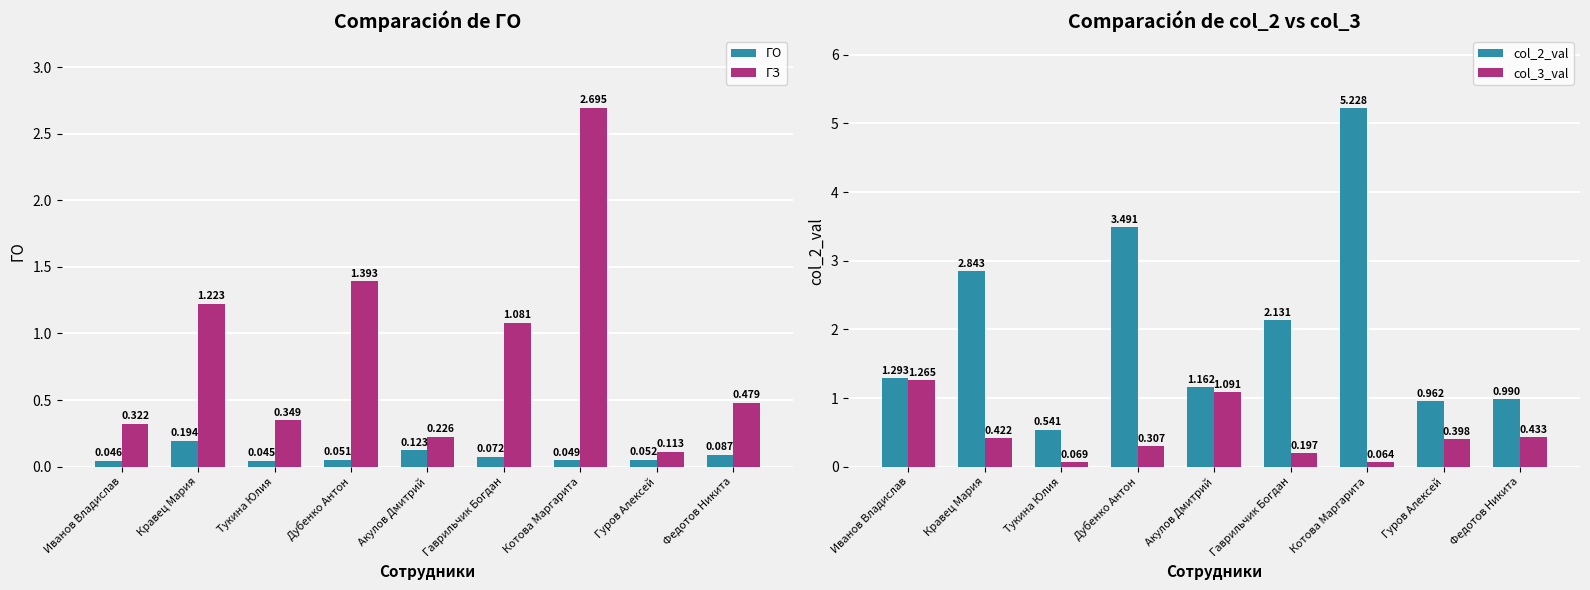

Where is ГО nearest to the value 0?

Тукина Юлия